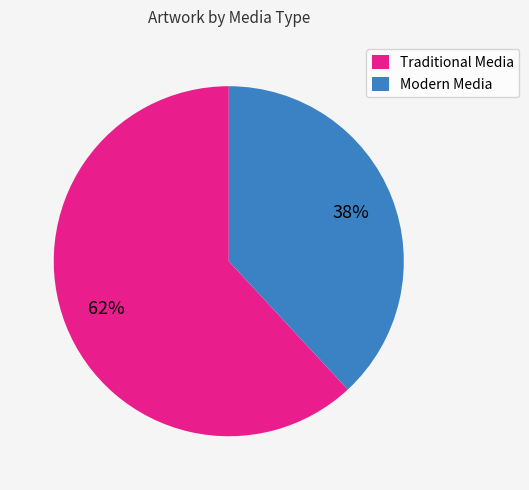

Which has a higher value, Modern Media or Traditional Media?

Traditional Media